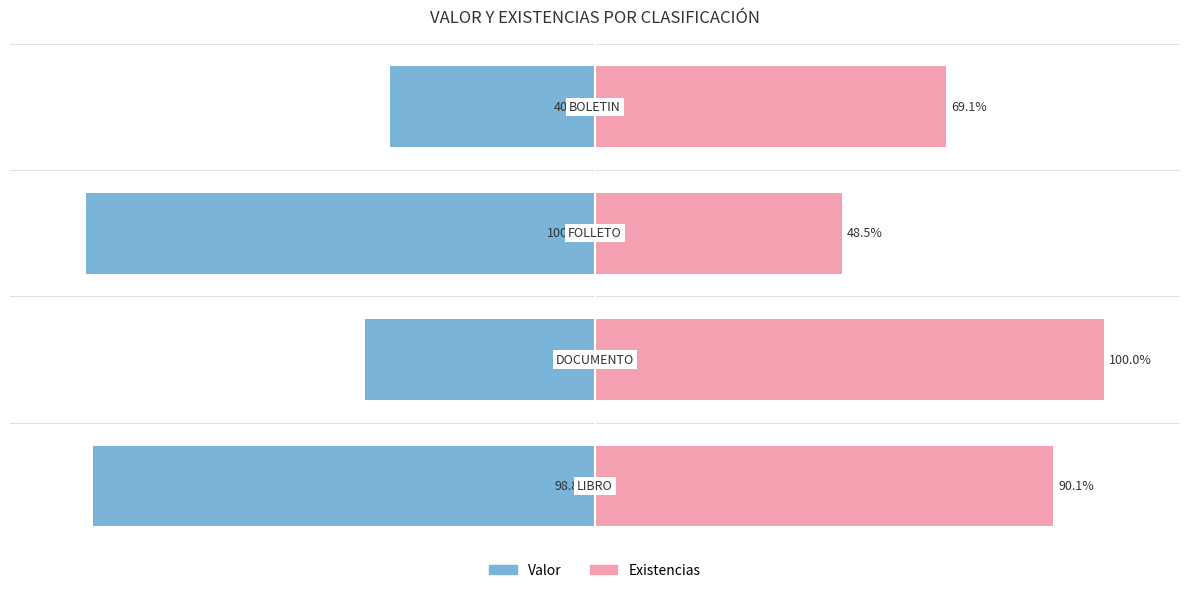

Reading left to right, what are all the values shown in this chart?

Valor: -98.8	-45.3	-100.0	-40.2
Existencias: 90.1	100.0	48.5	69.1